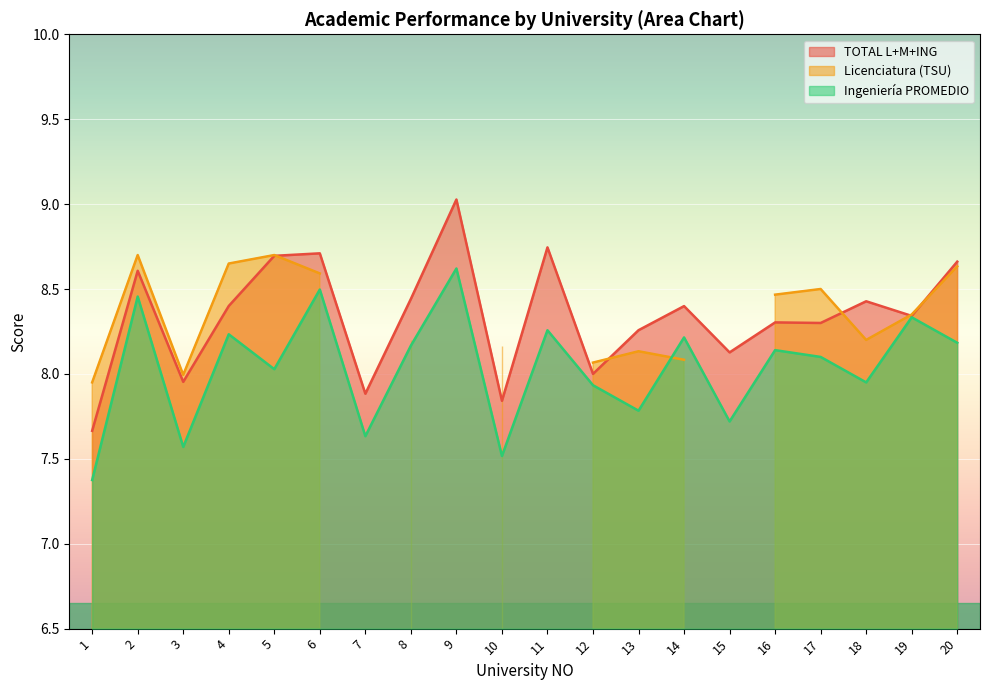

What is the value of the TOTAL L+M+ING point at the 13th from the left?

8.3